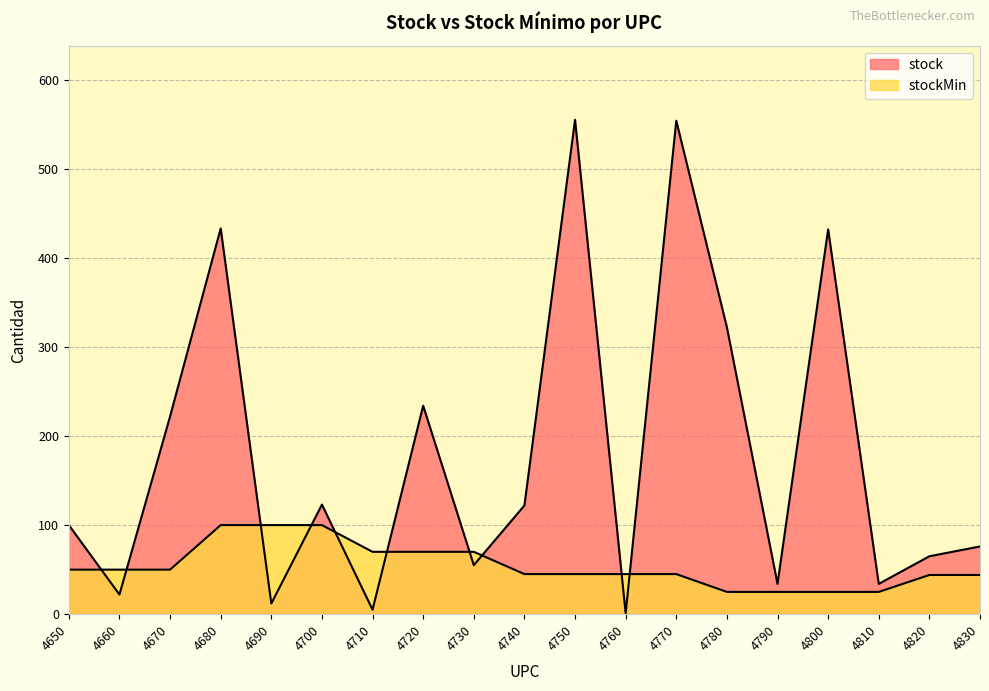

True or false: stockMin has a value of 50 at 4660.

True